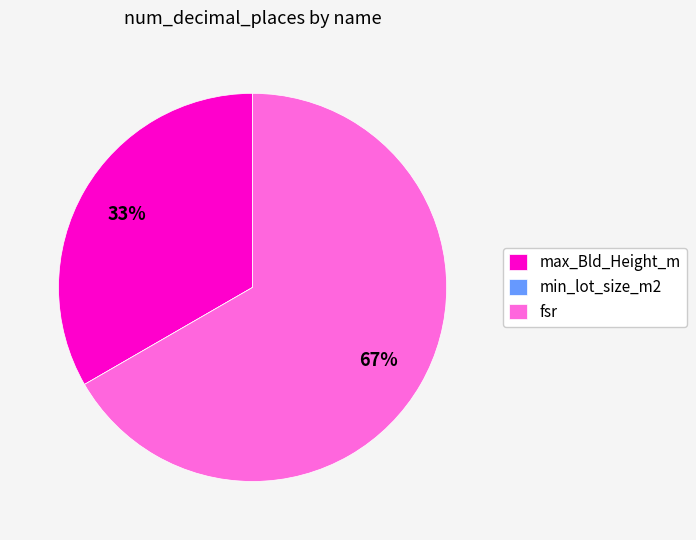

The fsr slice represents 67% of the pie. True or false?

True